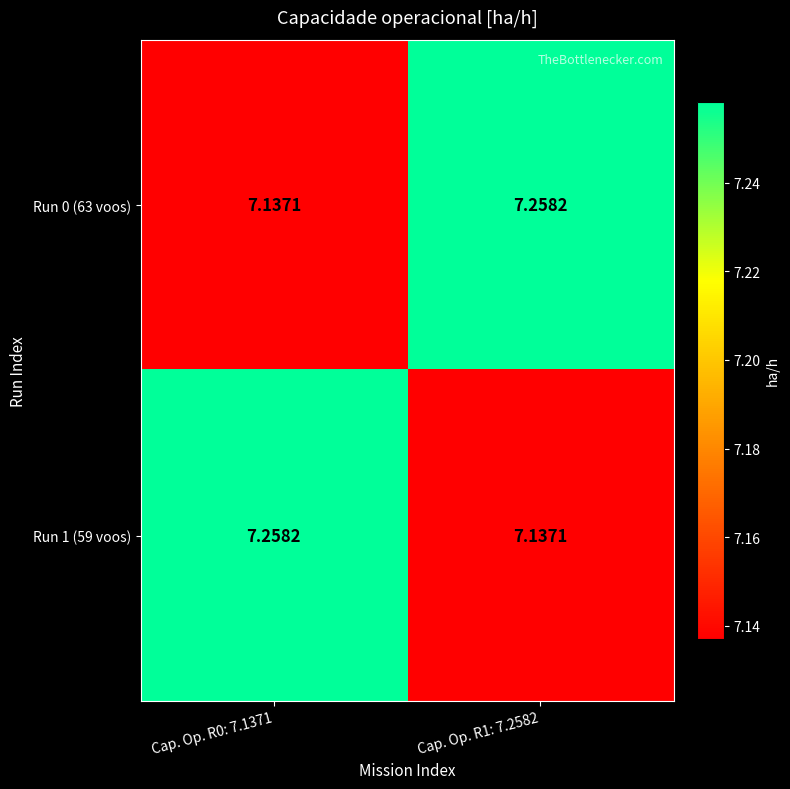

Is the value of Run 0 (63 voos) at Cap. Op. R0: 7.1371 greater than the value of Run 1 (59 voos) at Cap. Op. R0: 7.1371?

No